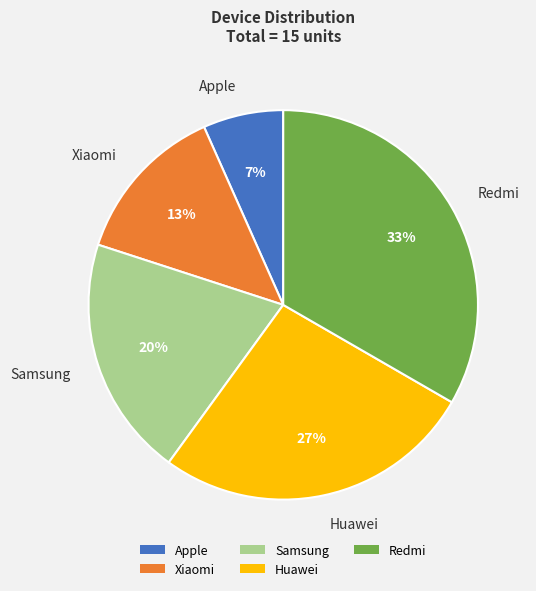

Is it true that Xiaomi is 13% of the pie?

True